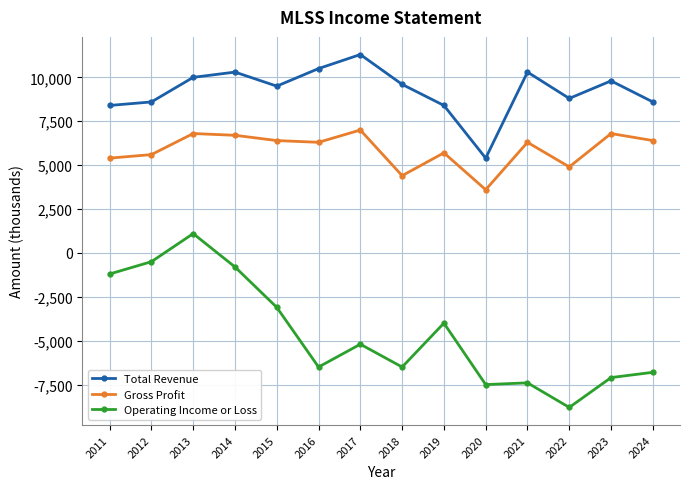

True or false: Total Revenue and Operating Income or Loss cross at least once.

False